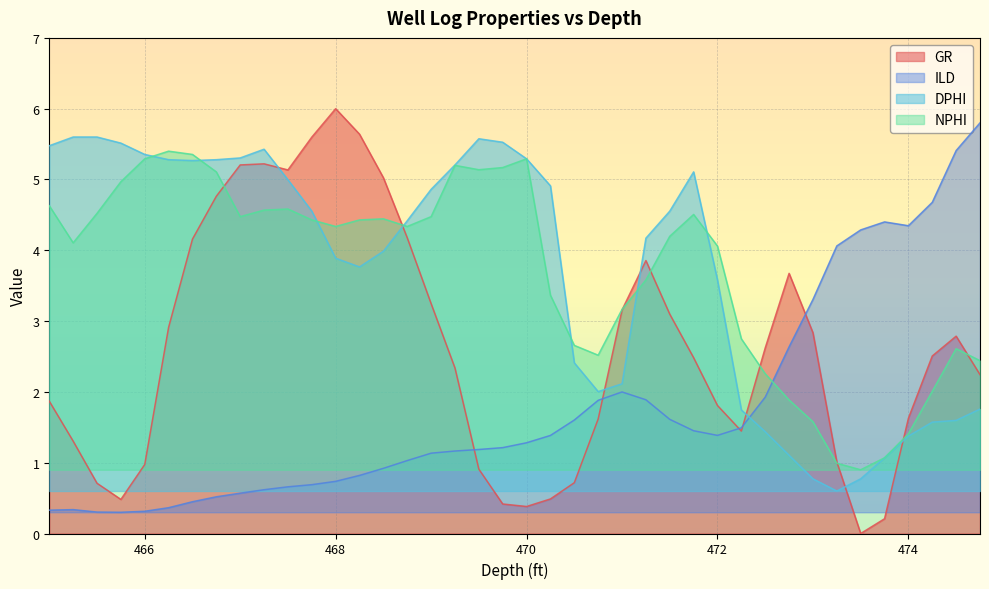

Where is DPHI nearest to the value 3?

472.0